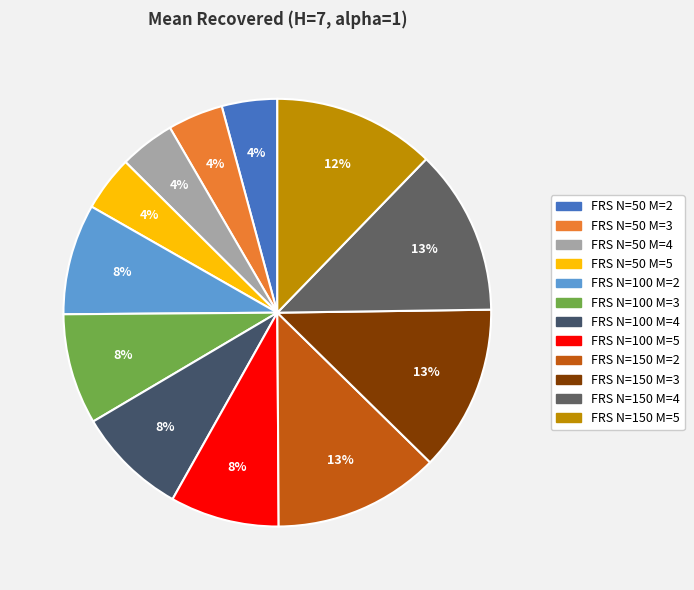

How many segments does this pie chart have?

12